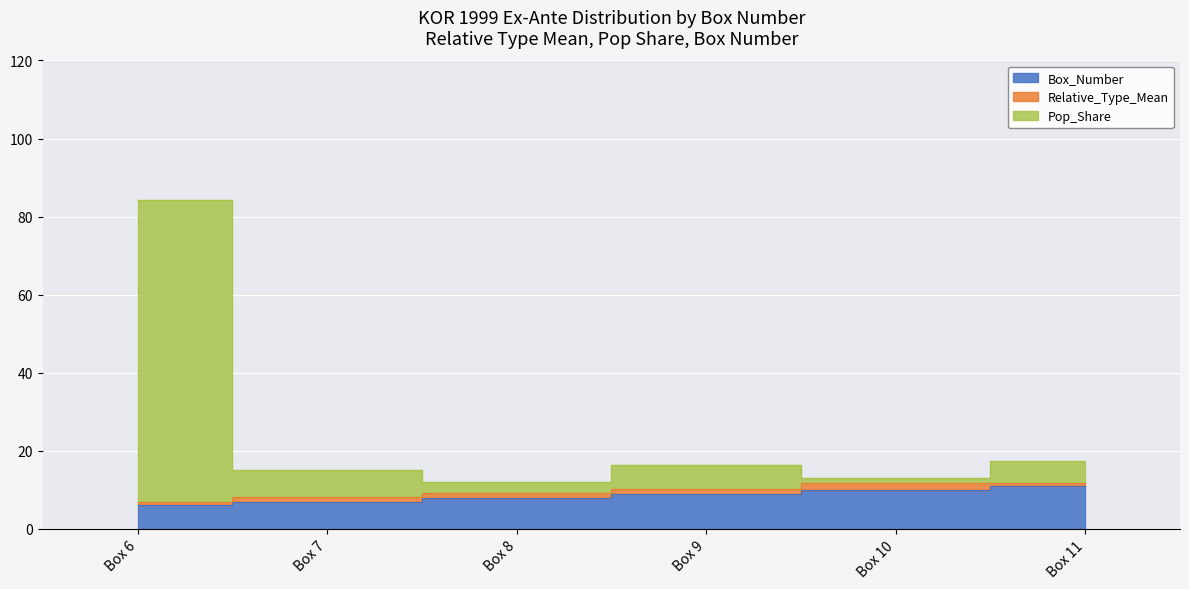

At which label does Box_Number first exceed 9?

Box 10